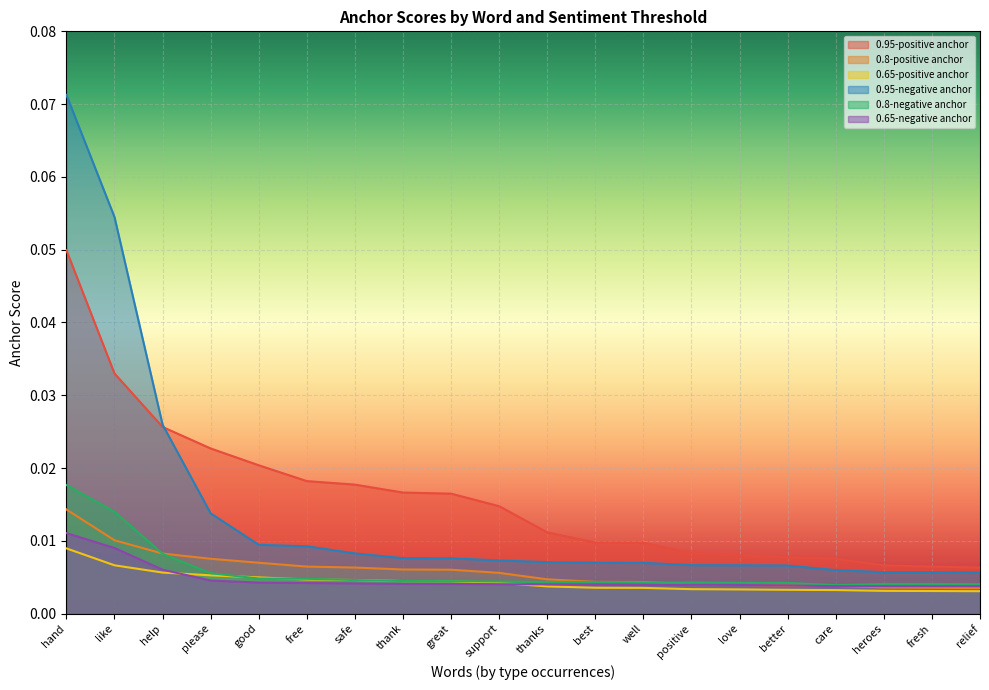

What is the sum of all 0.65-positive anchor values?

0.1